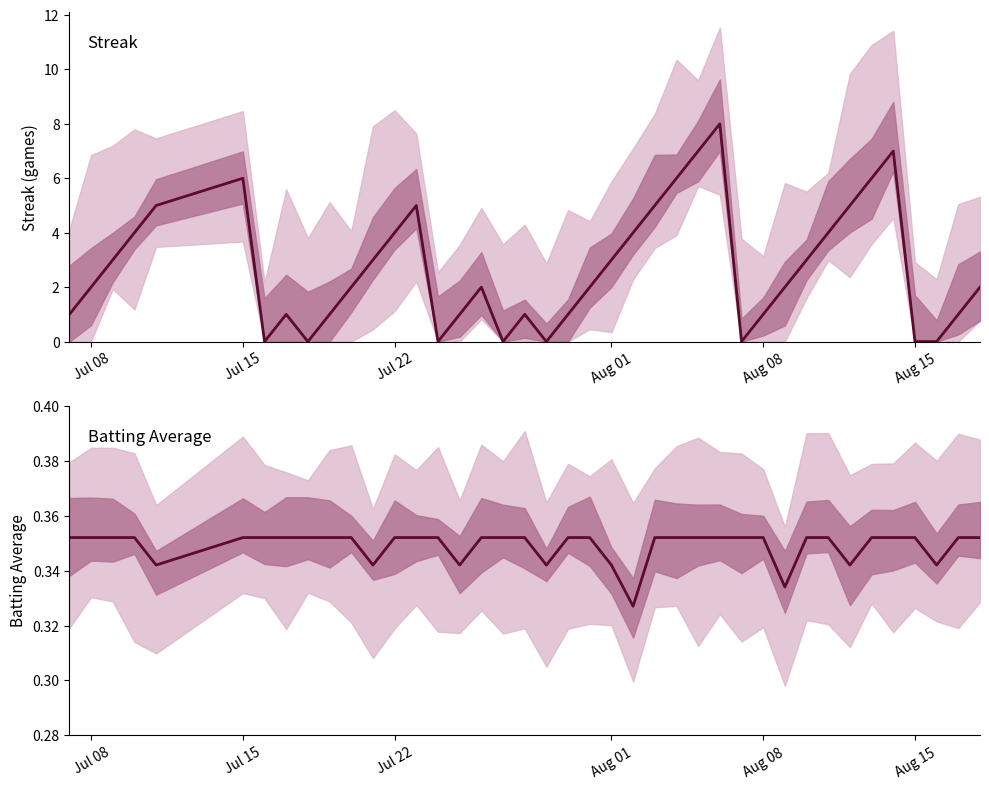

Which series has the widest spread of values?

Streak